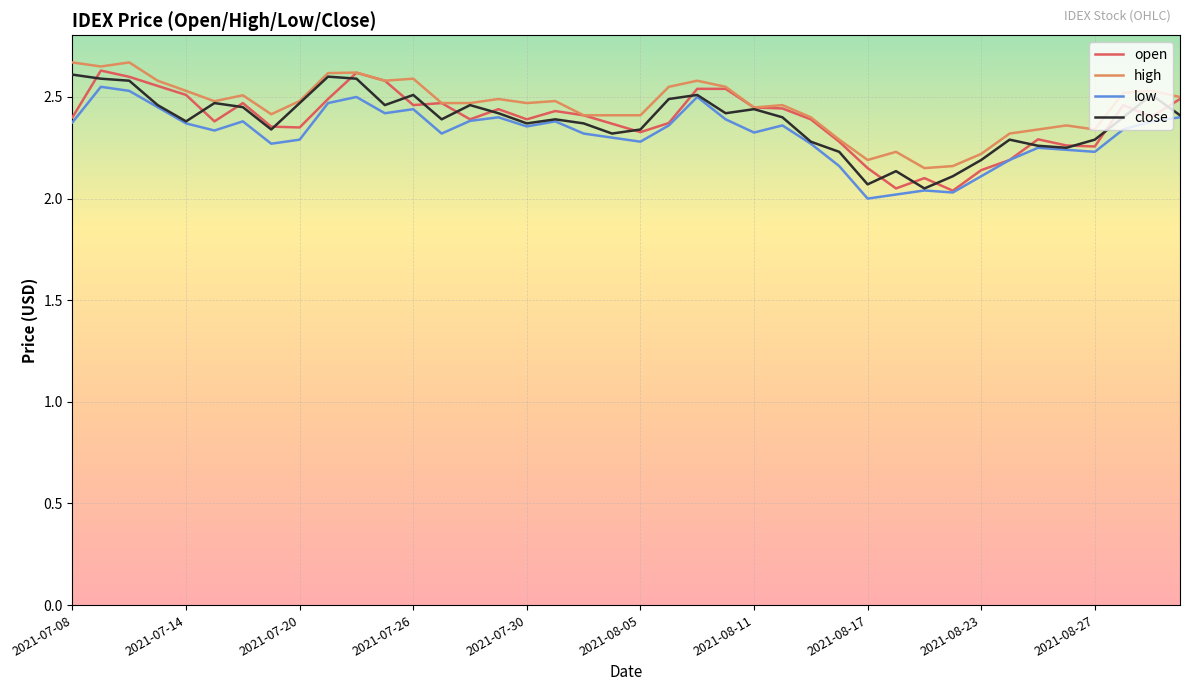

True or false: high and low cross at least once.

False